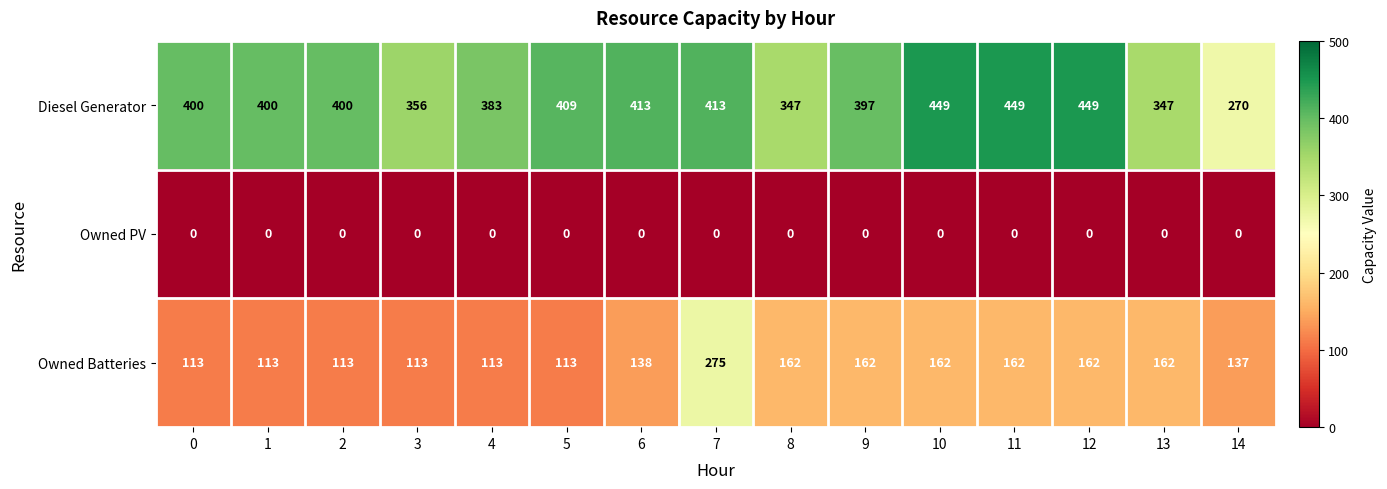

What is the maximum value shown in the chart?

449